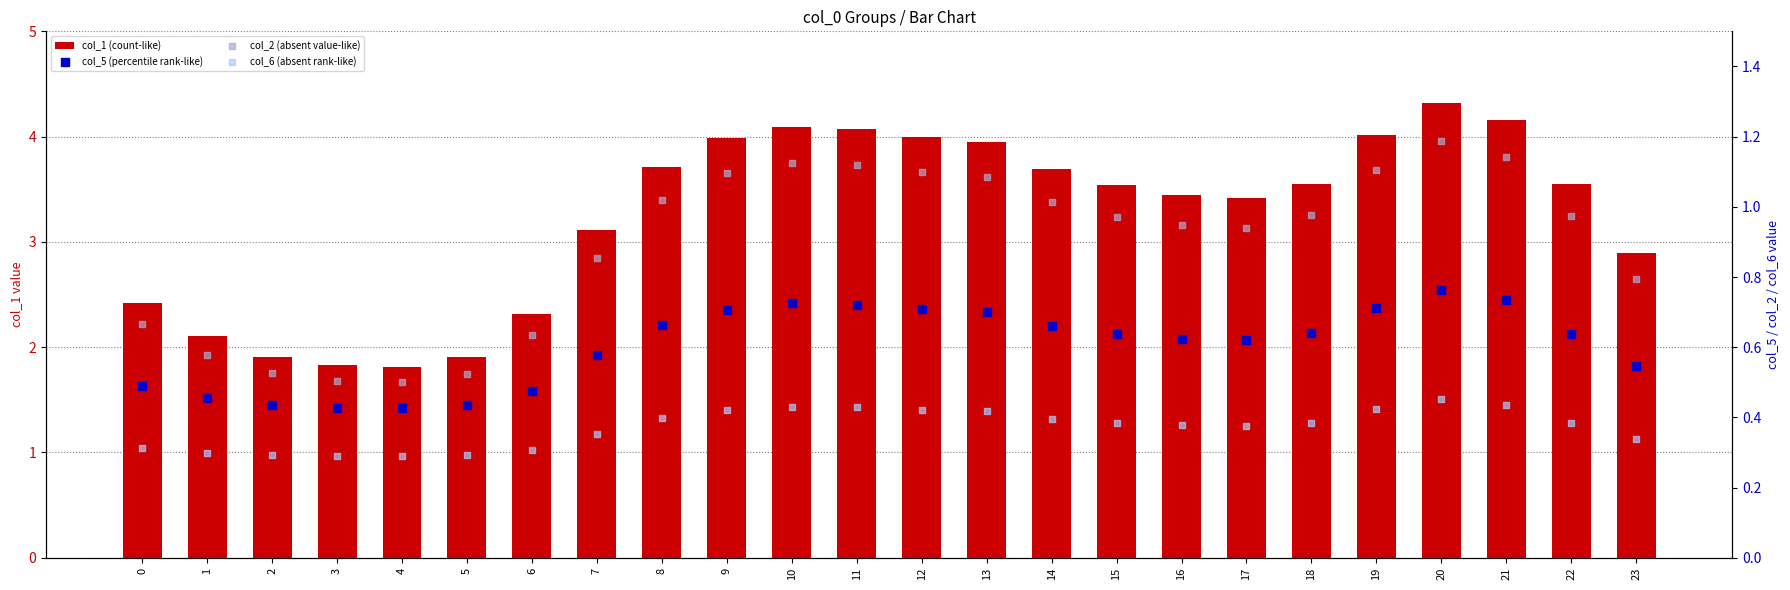

What are all the series names shown in the legend?

col_1 (count-like), col_5 (percentile rank-like), col_2 (absent value-like), col_6 (absent rank-like)